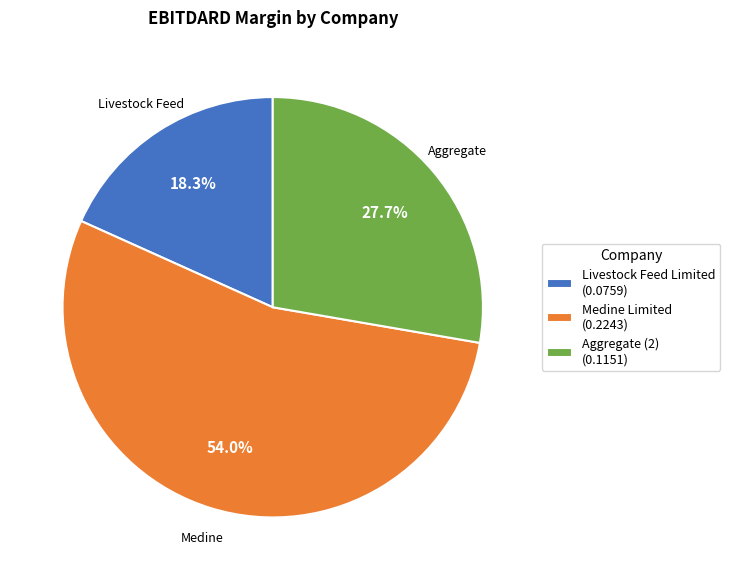

Does Livestock Feed Limited (0.0759) represent more than half of the total?

No